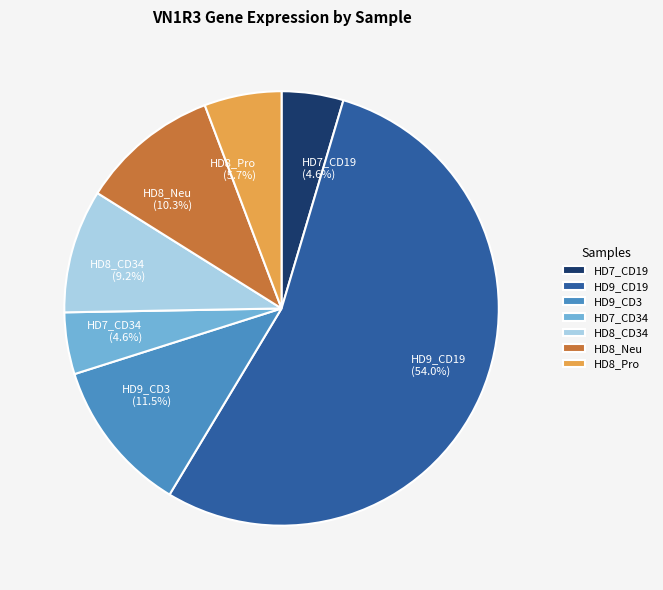

To the nearest percent, what is the combined percentage of HD8_Neu and HD7_CD34?

15%